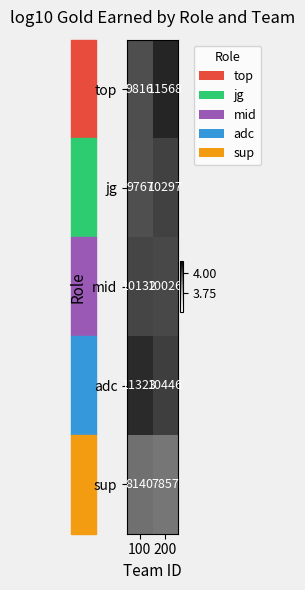

How many data points does each series have?

2